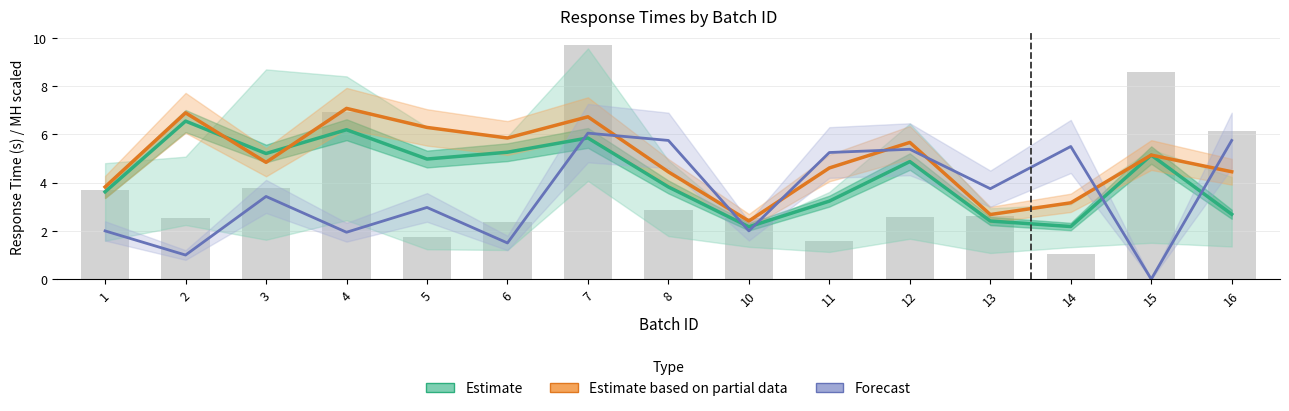

How many values in the Forecast series exceed 3?

8